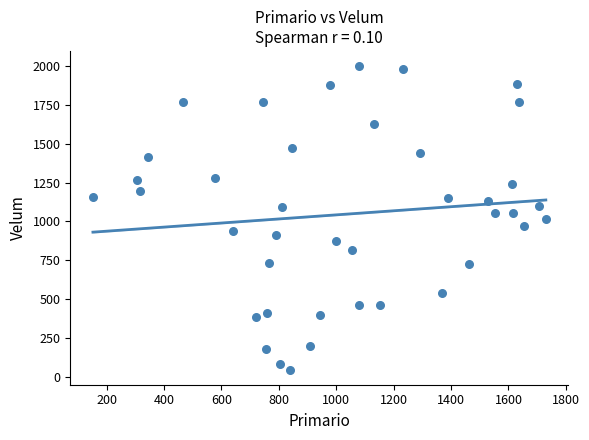

What is the range of X values (max minus min)?

1578.3